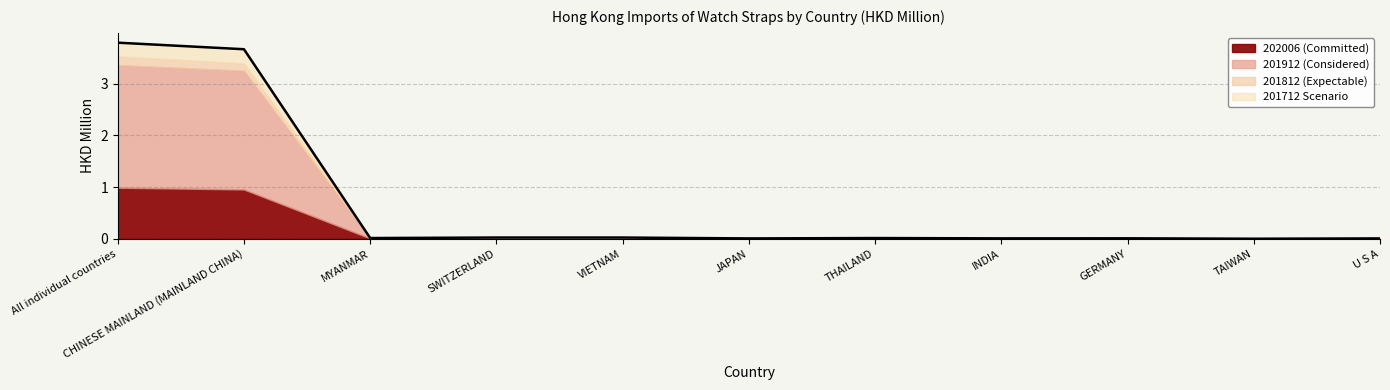

How many lines are shown in the chart?

1